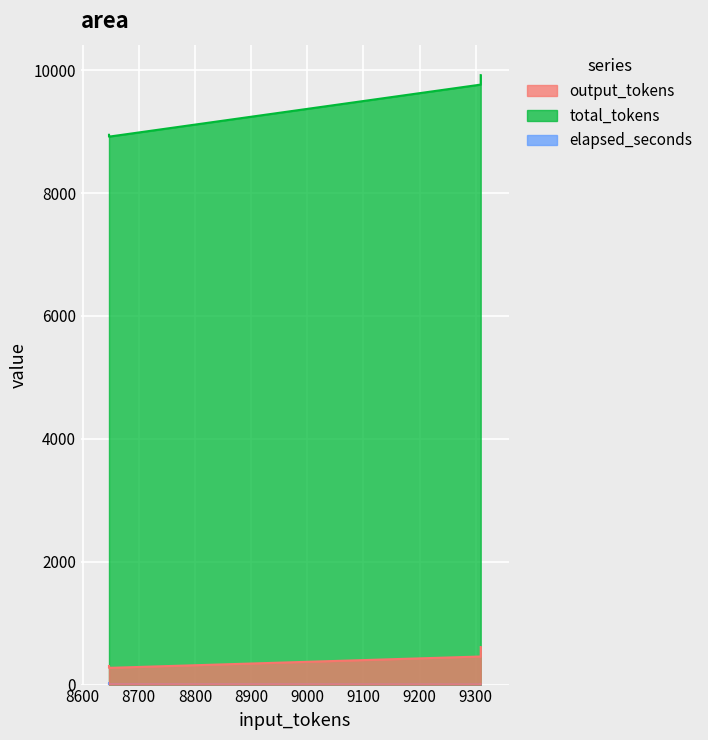

Rank the series by their maximum value, from lowest to highest.

elapsed_seconds, output_tokens, total_tokens